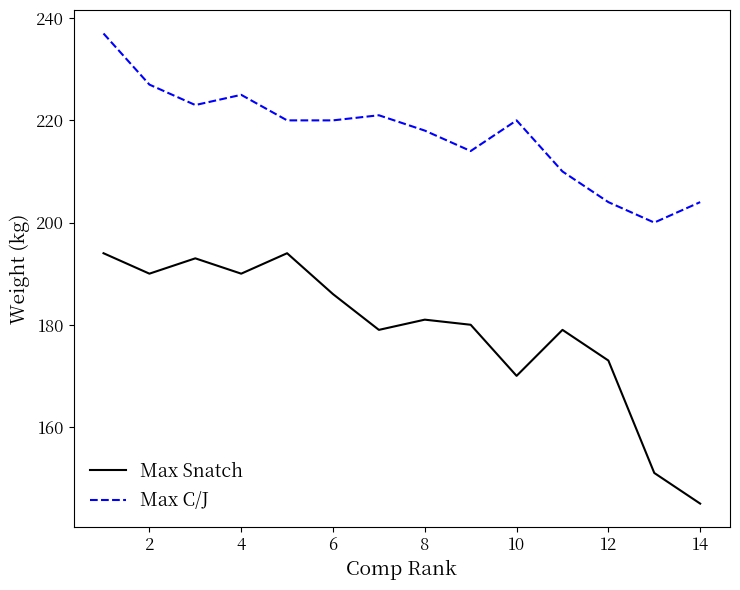

What is the average value of the Max Snatch series?

179